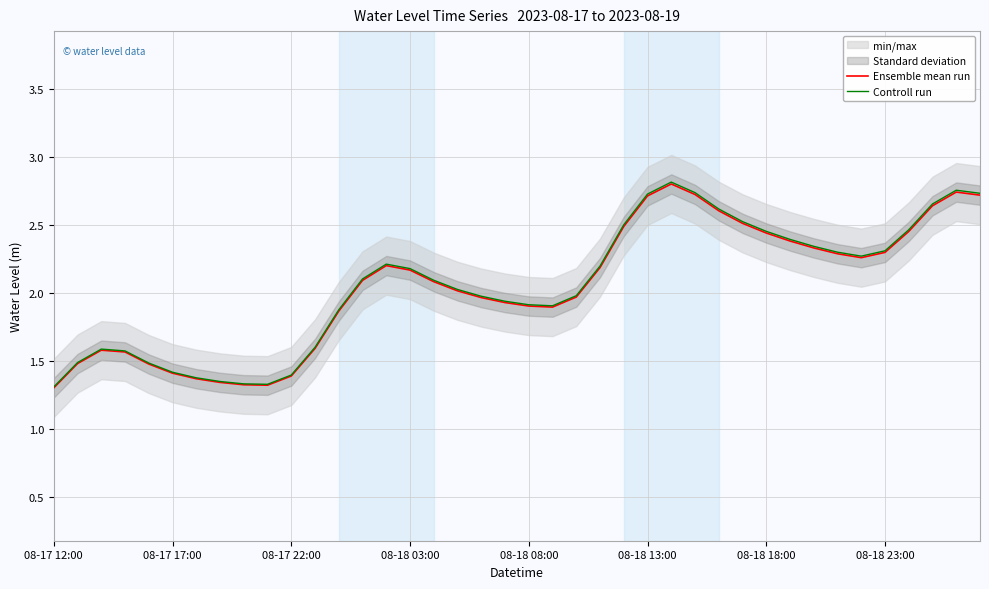

What is the average value of the Controll run series?

2.1